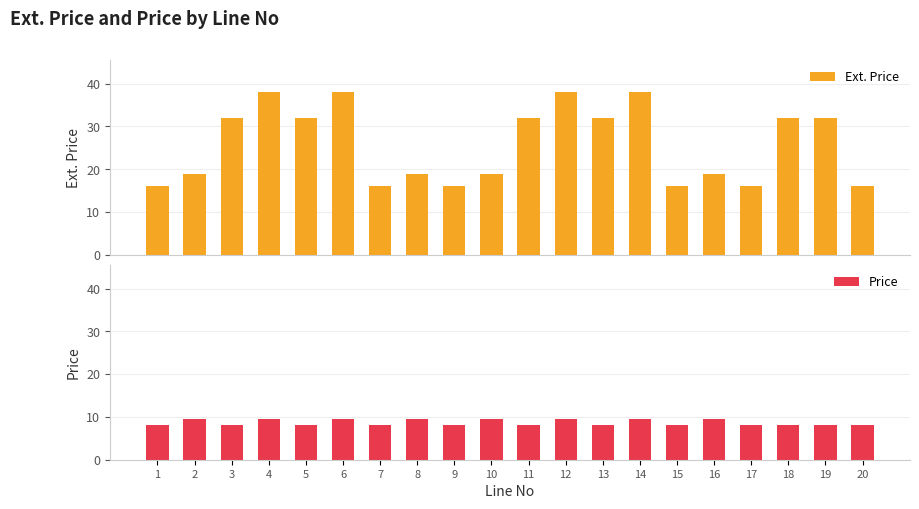

Which label corresponds to the smallest value in the chart?

1